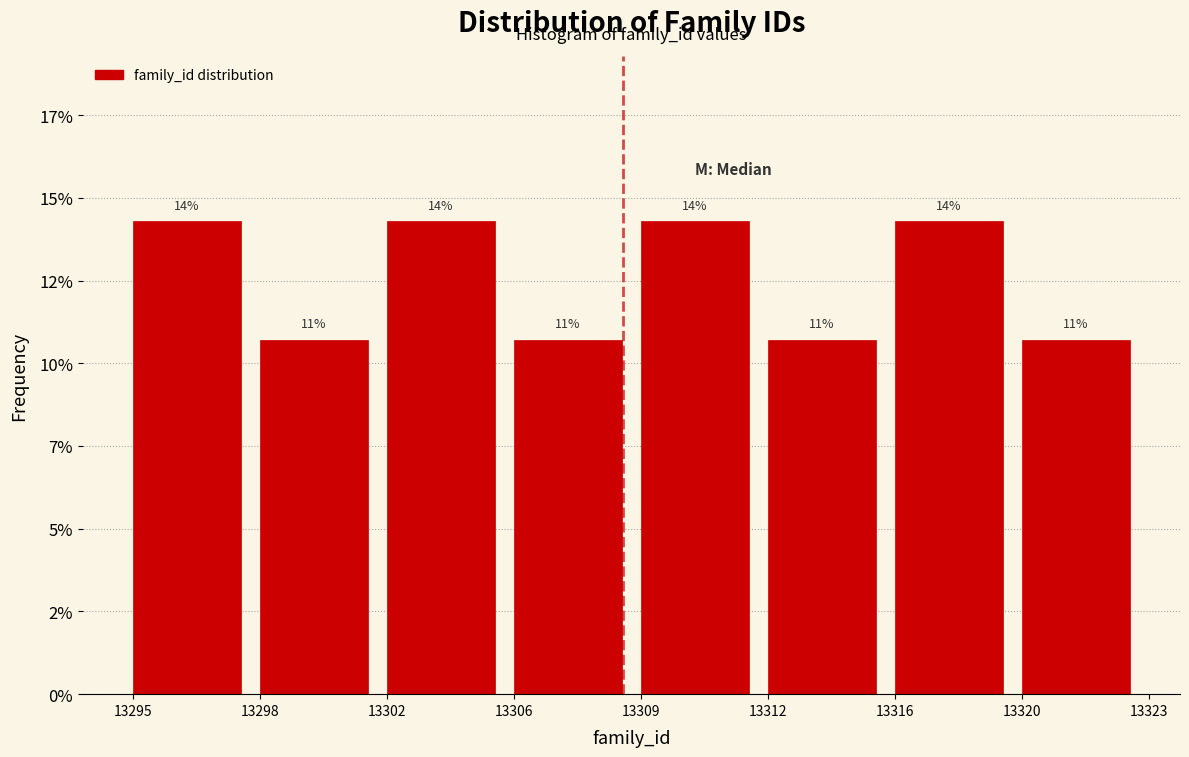

Are the bars horizontal?

No